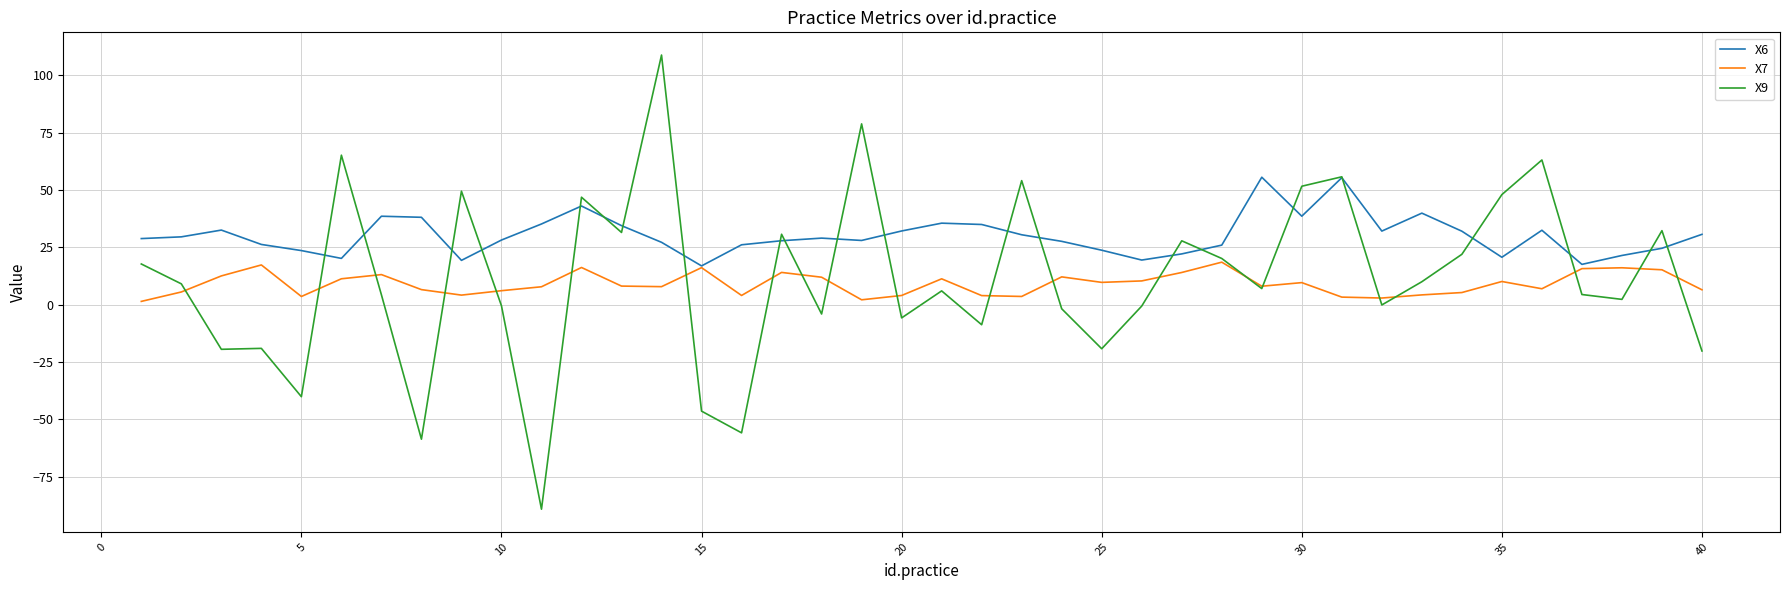

Rank the series by their maximum value, from lowest to highest.

X7, X6, X9